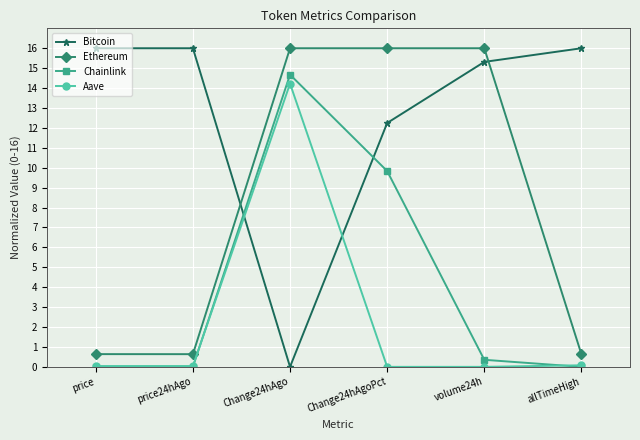

At which label does Chainlink reach its peak?

Change24hAgo